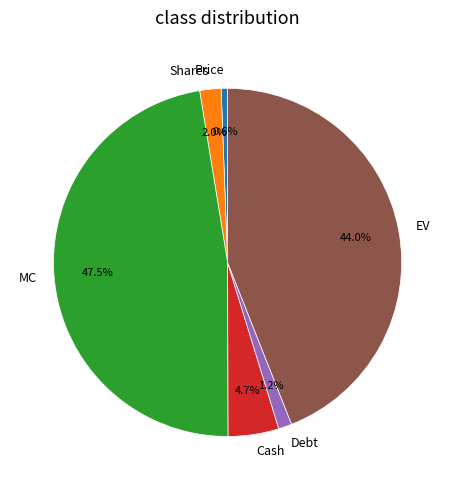

The MC slice represents 53% of the pie. True or false?

False